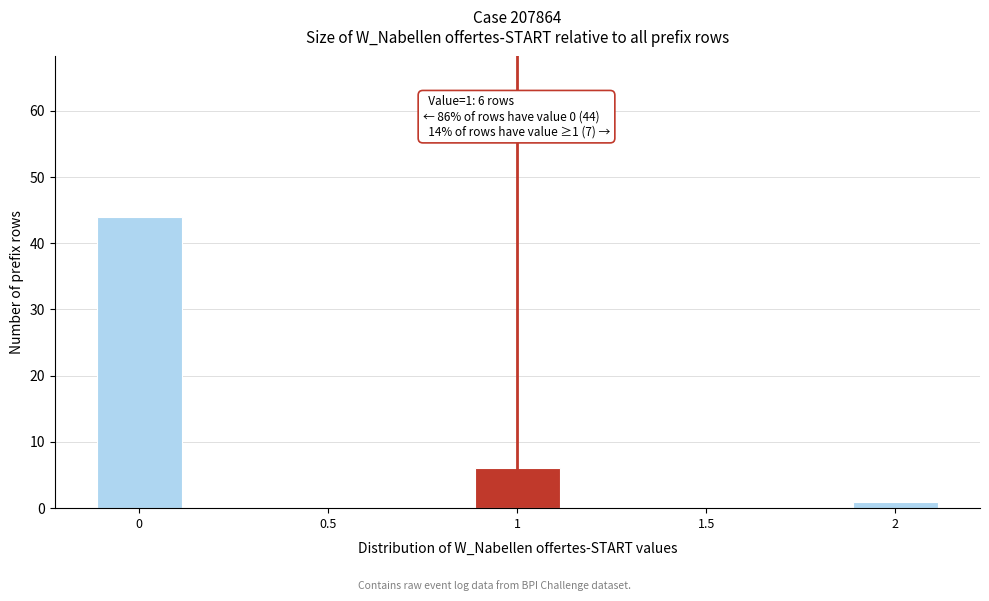

Reading left to right, list all the values displayed in this chart.

0=44	0.5=0	1=6	1.5=0	2=1